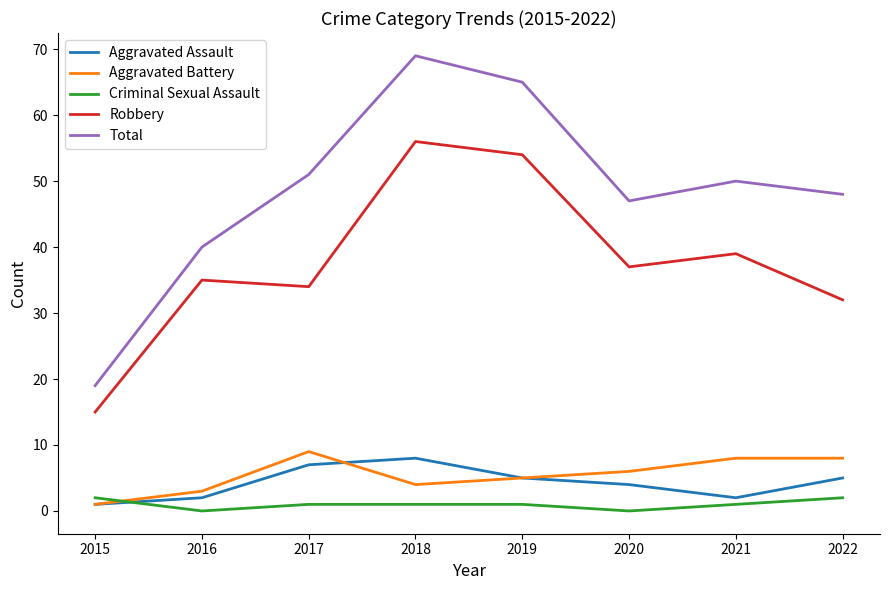

The Criminal Sexual Assault series shows 1 at 2017. True or false?

True